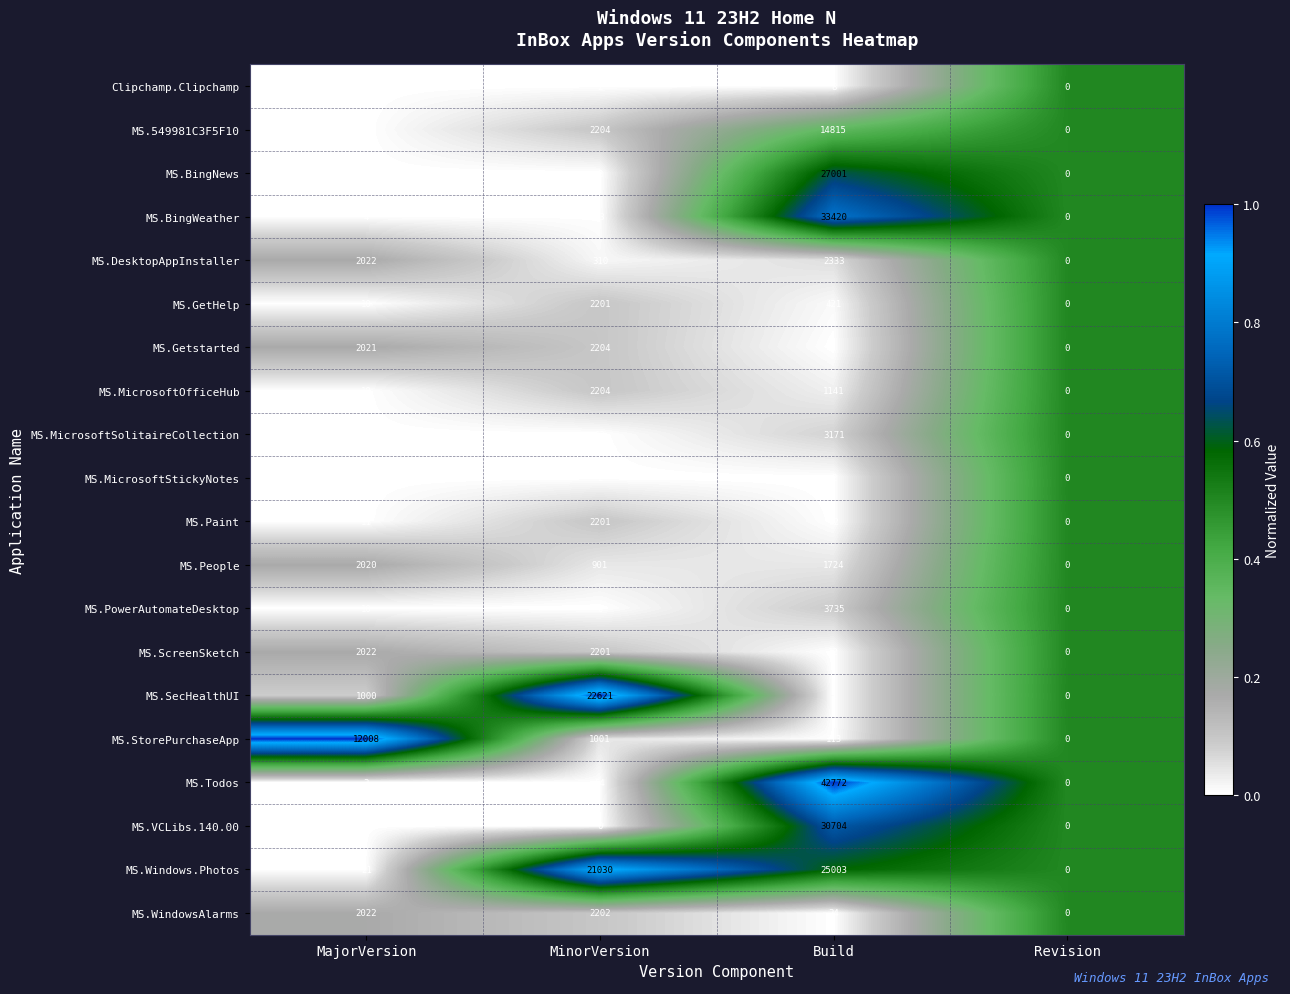

Where is MS.ScreenSketch nearest to the value 1100?

MajorVersion